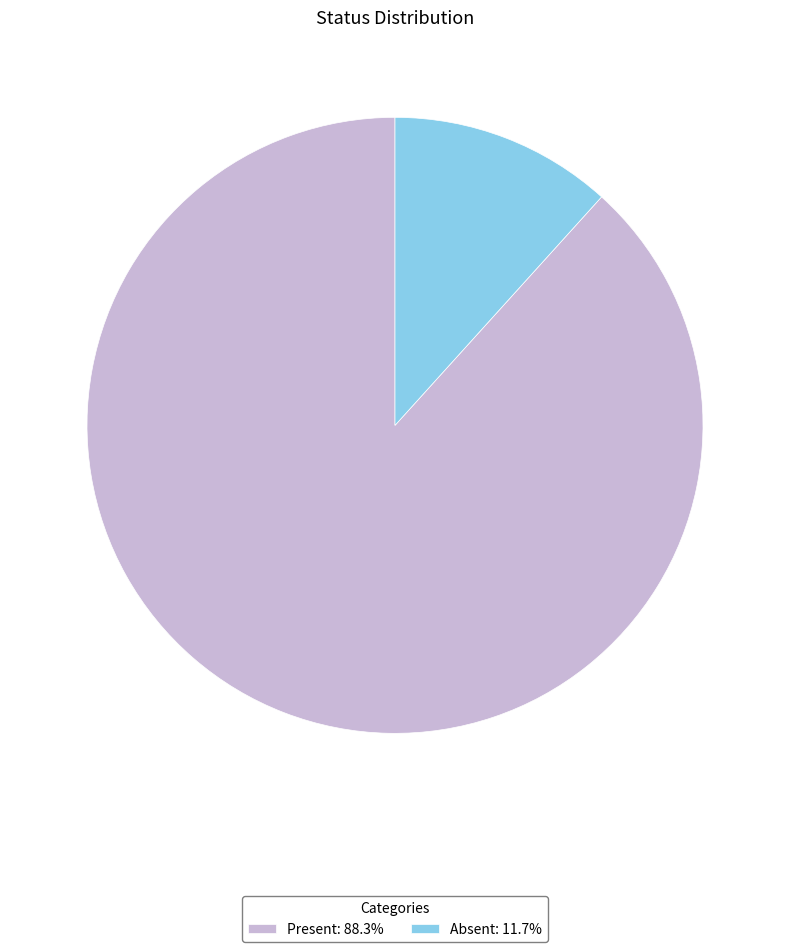

Does Absent account for over 50% of the chart?

No